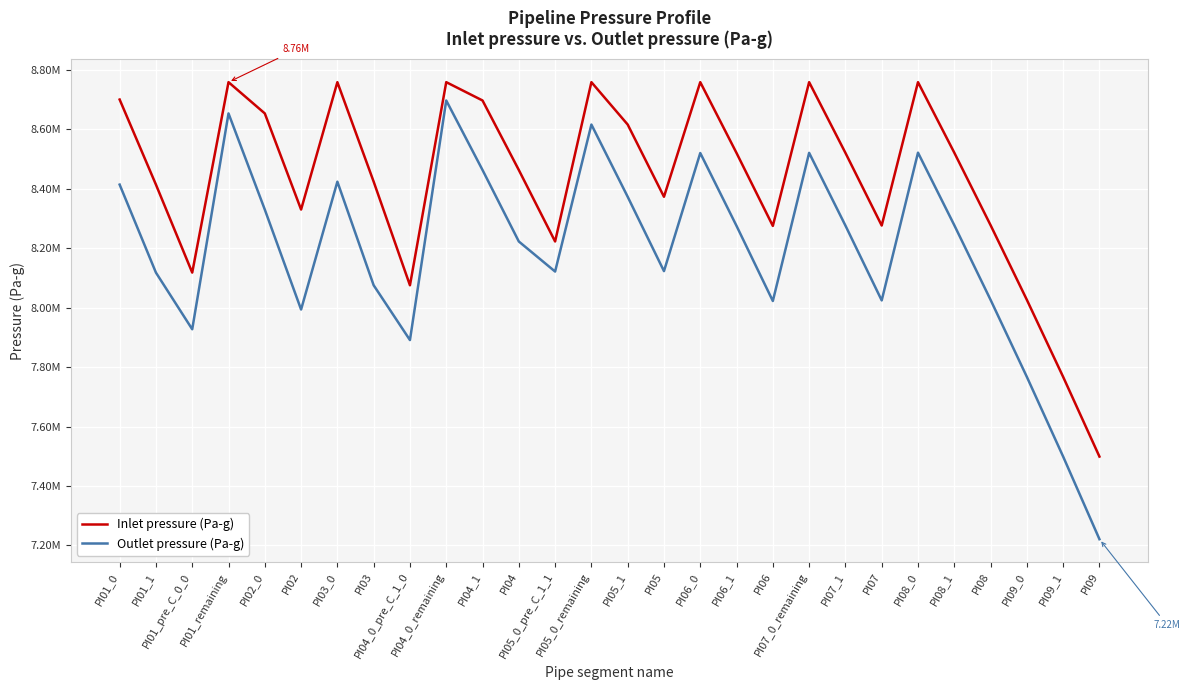

Where does the Outlet pressure (Pa-g) series first go above 8274866?

PI01_0